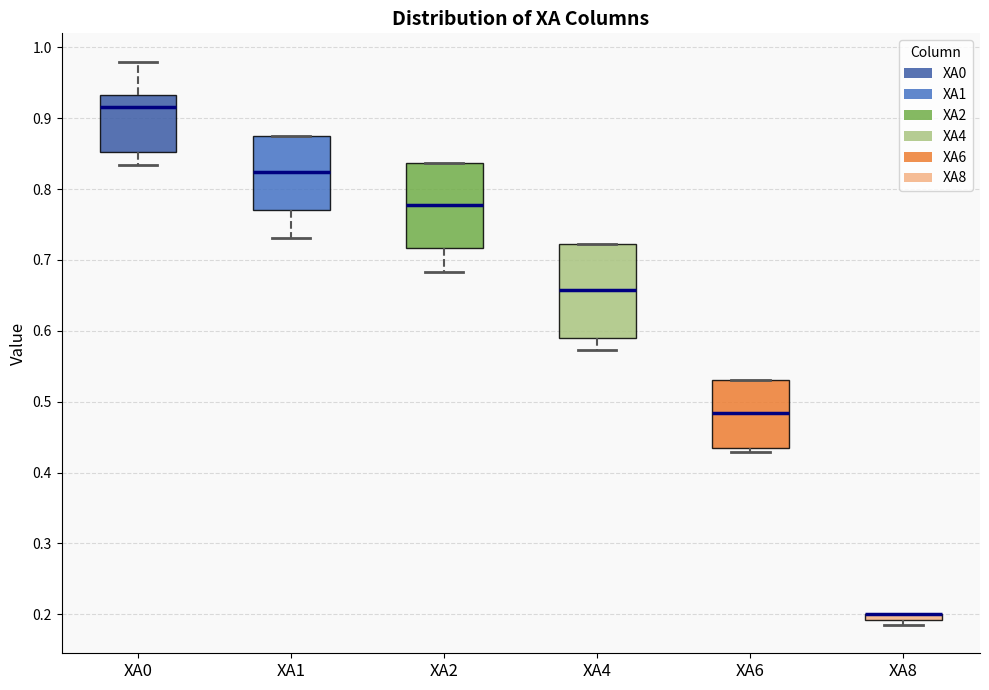

Comparing the boxes themselves (not the whiskers), which one is the tallest?

XA4